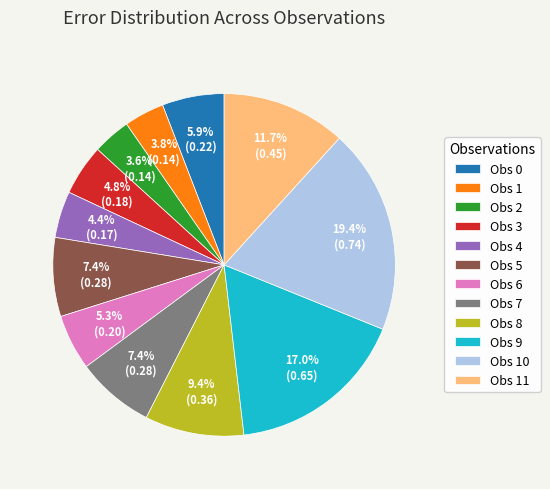

How many slices are in this pie chart?

12